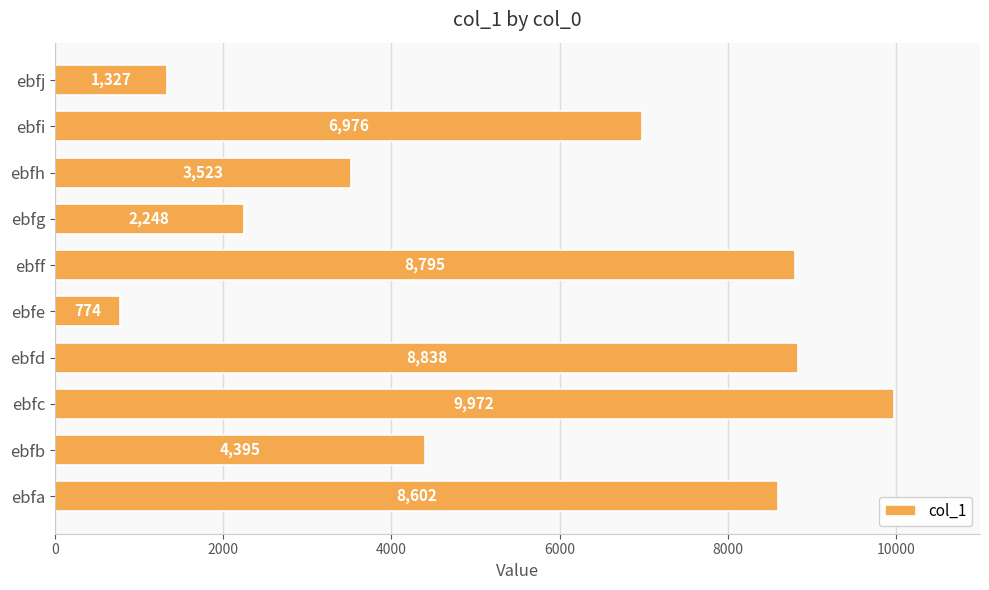

How many values are below 6976?

5